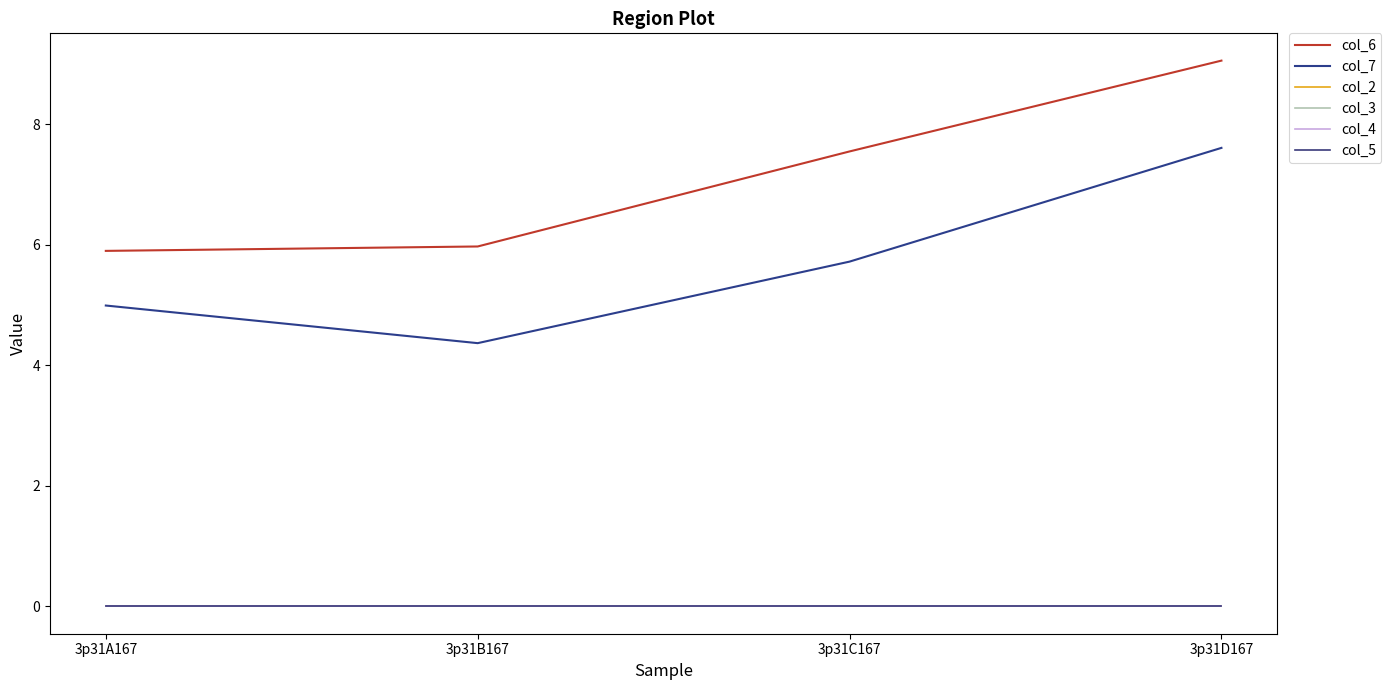

What is the greatest value displayed?

9.1